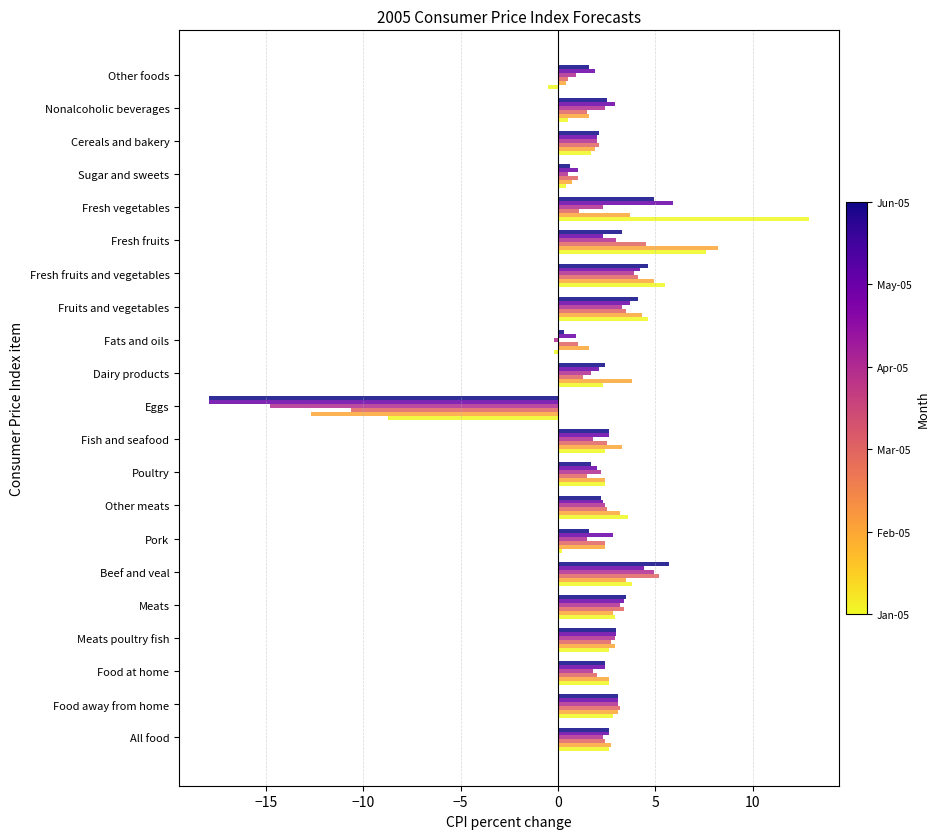

What is the total value across all series at Meats?

19.2